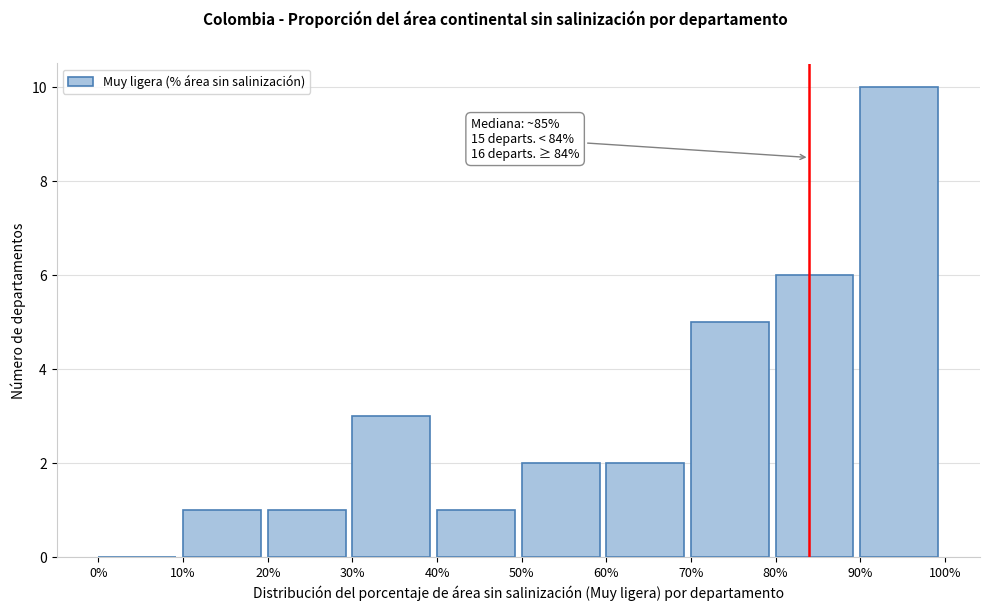

Over which range of the x-axis is the bar tallest?

90% to 100%